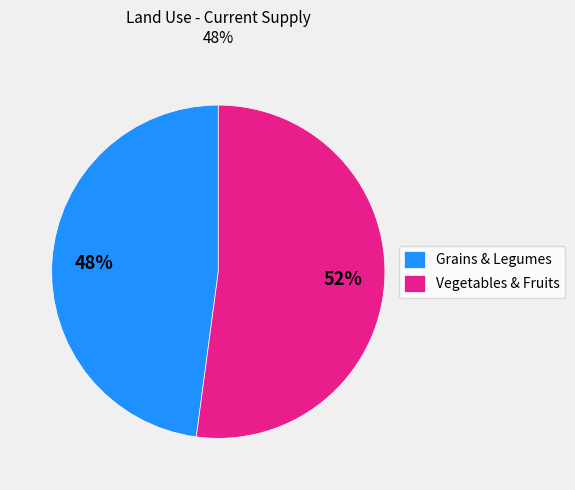

The Vegetables & Fruits slice represents 52% of the pie. True or false?

True